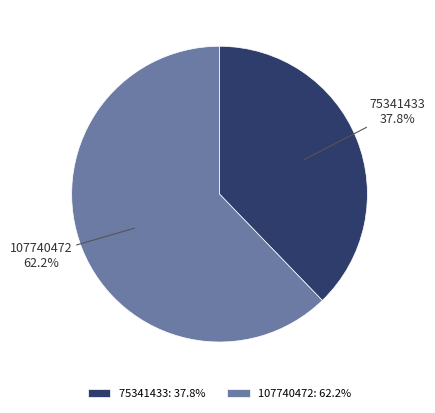

To the nearest percent, what is the difference between the largest and smallest slice percentages?

24%